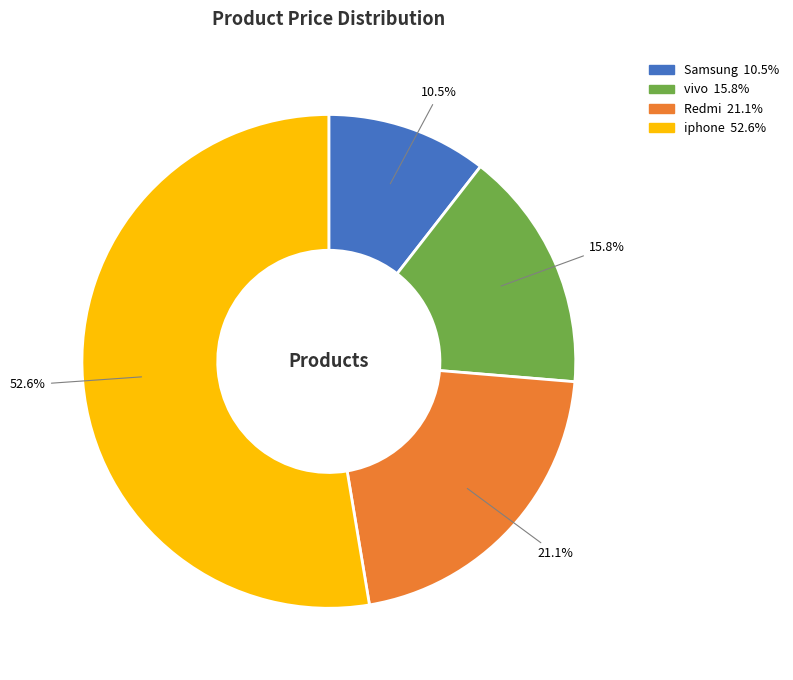

To the nearest percent, what percentage of the pie is vivo?

16%